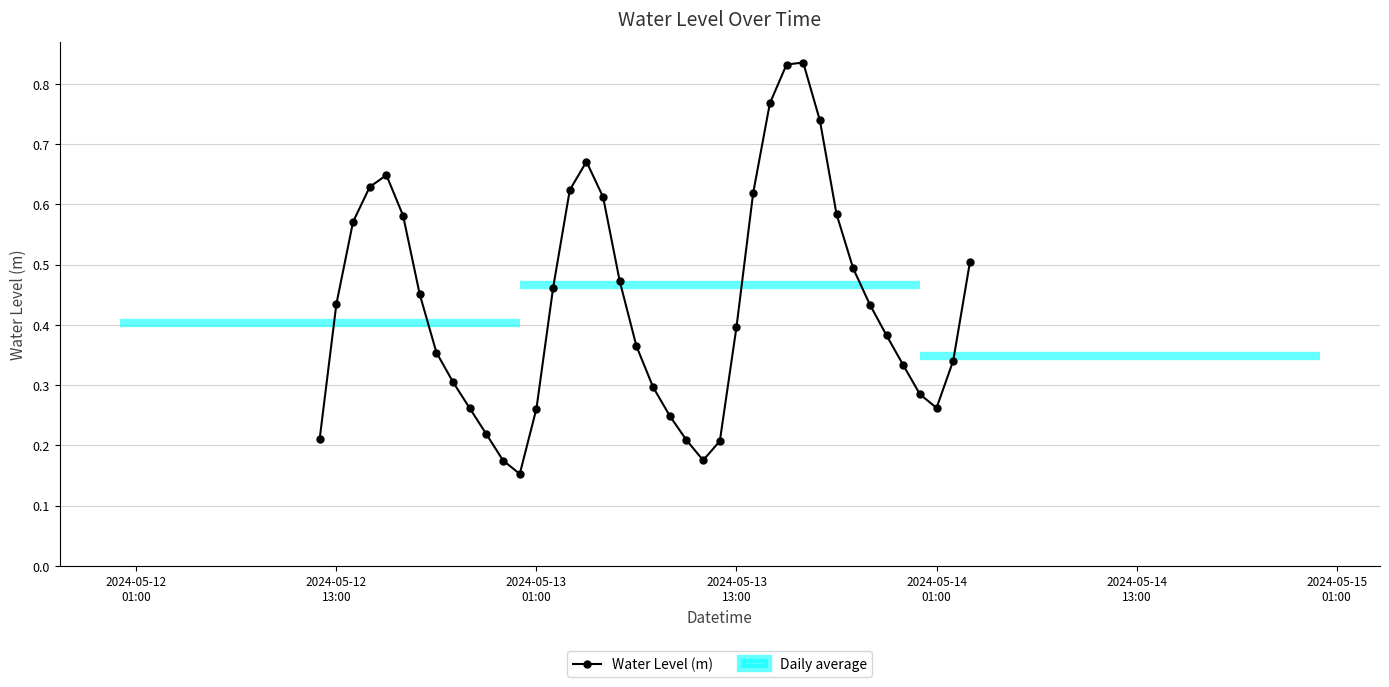

How many Water Level (m) values are between 0 and 1?

40